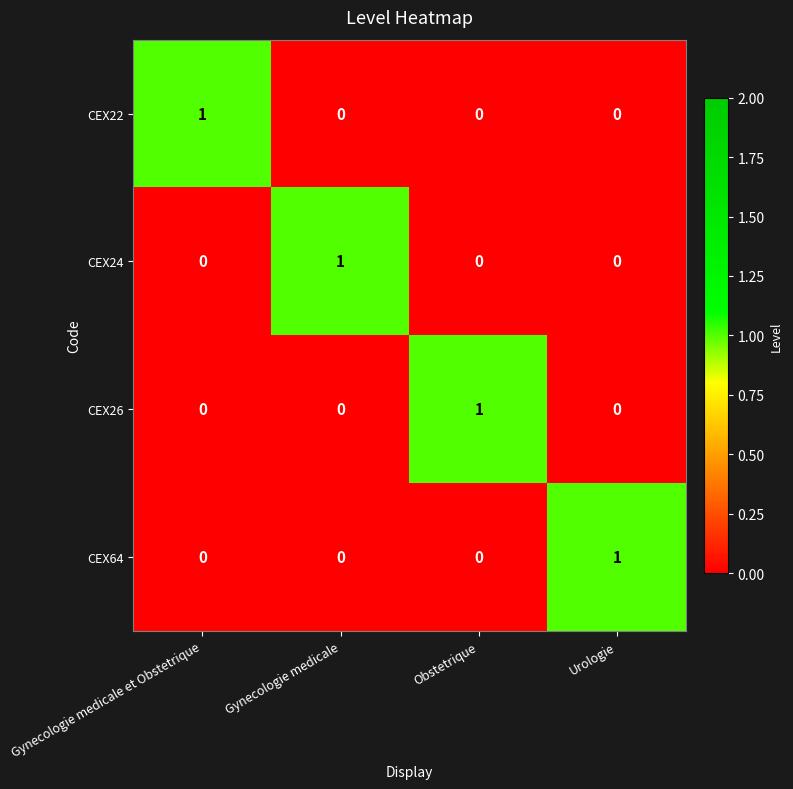

Which category has the highest value in the CEX24 series?

Gynecologie medicale